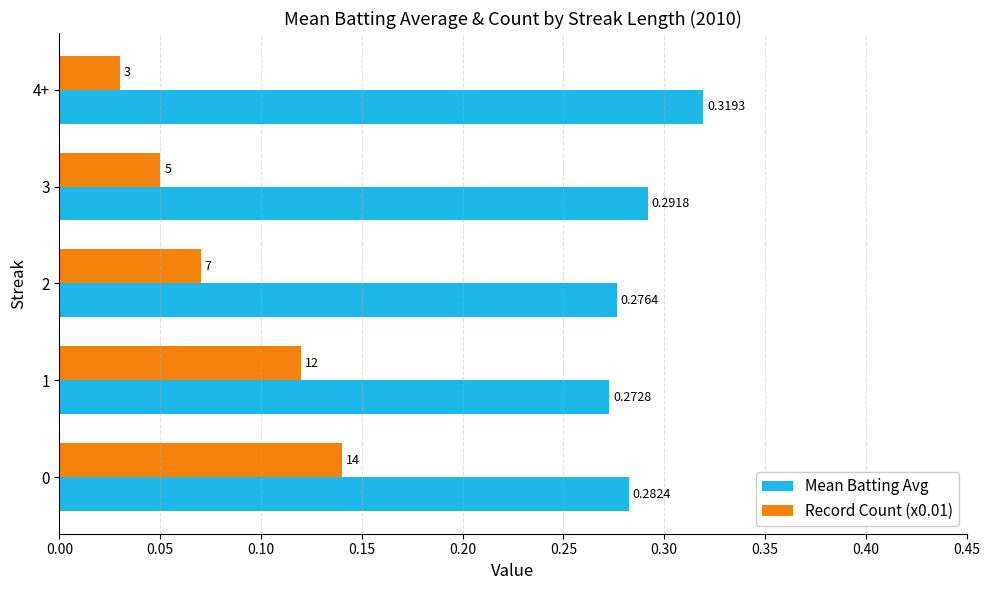

Which series has the largest total across all categories?

Mean Batting Avg